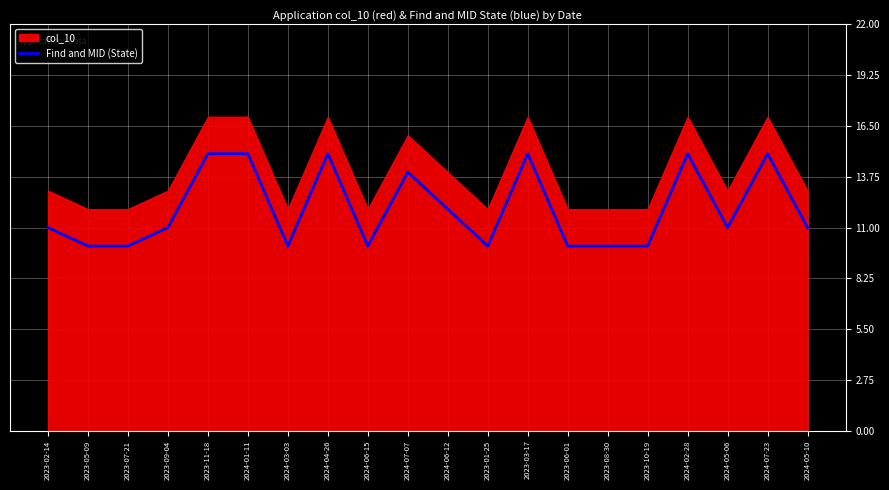

Is it true that Find and MID (State) equals 10 at 2023-05-09?

True